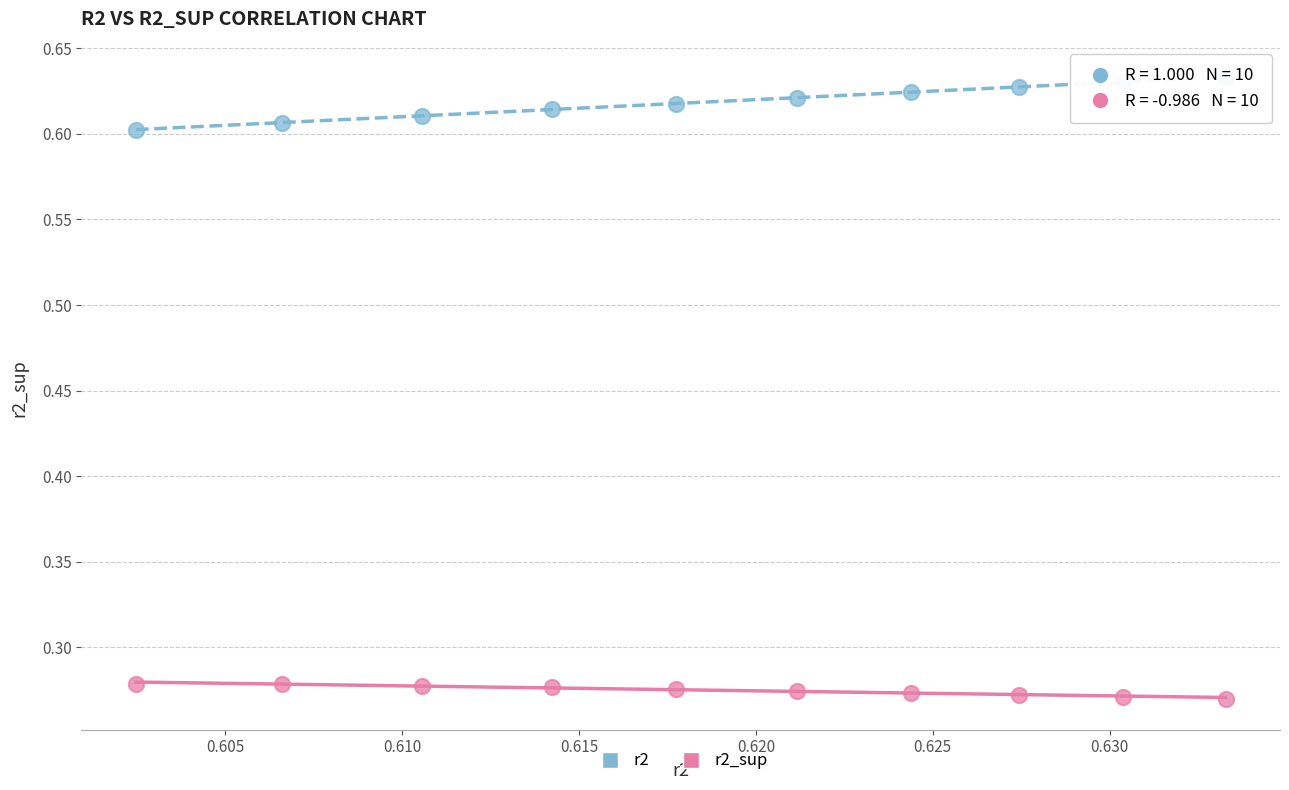

Across all data points, what is the range of Y values (max minus min)?

0.4